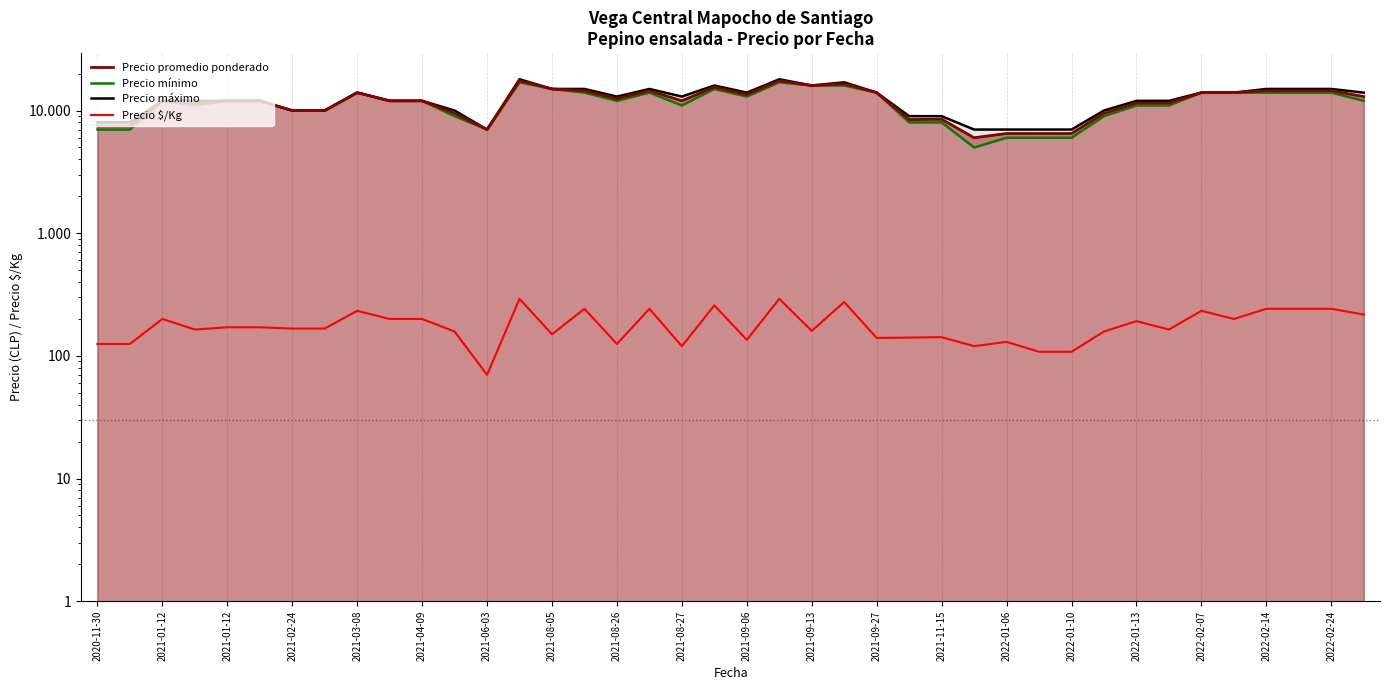

What is the minimum value for Precio $/Kg?

70